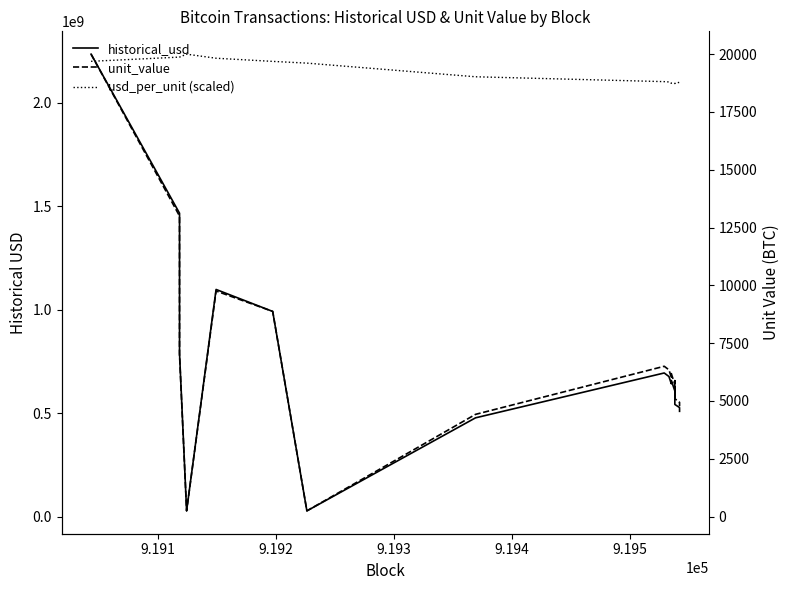

Which series has the largest total across all categories?

usd_per_unit (scaled)